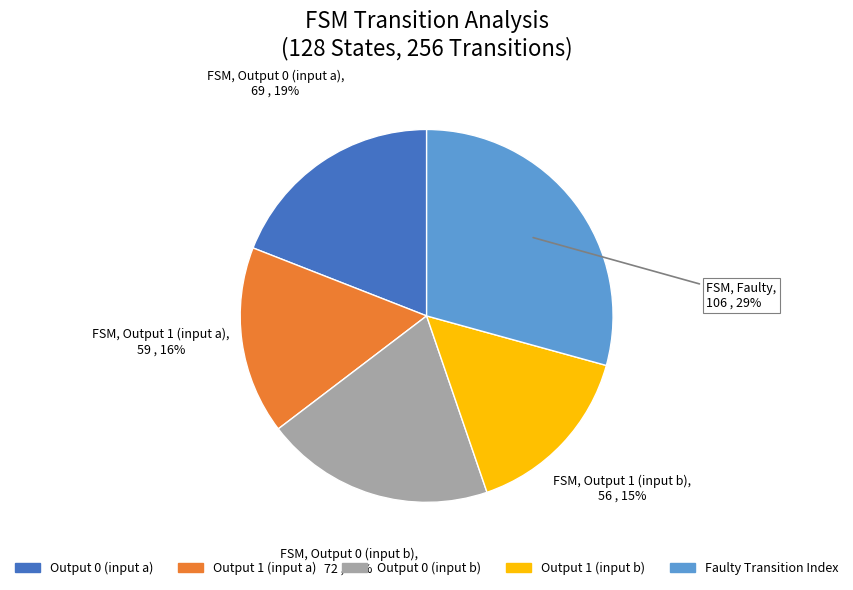

Does any single category account for the majority?

No